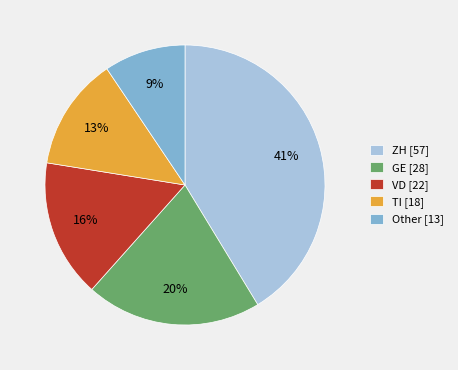

How many slices are in this pie chart?

5